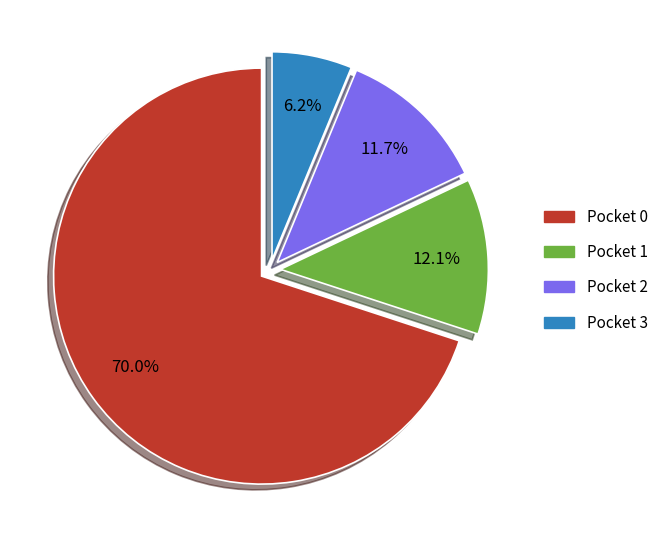

What is the ratio of the value at Pocket 0 to the value at Pocket 1?

5.8